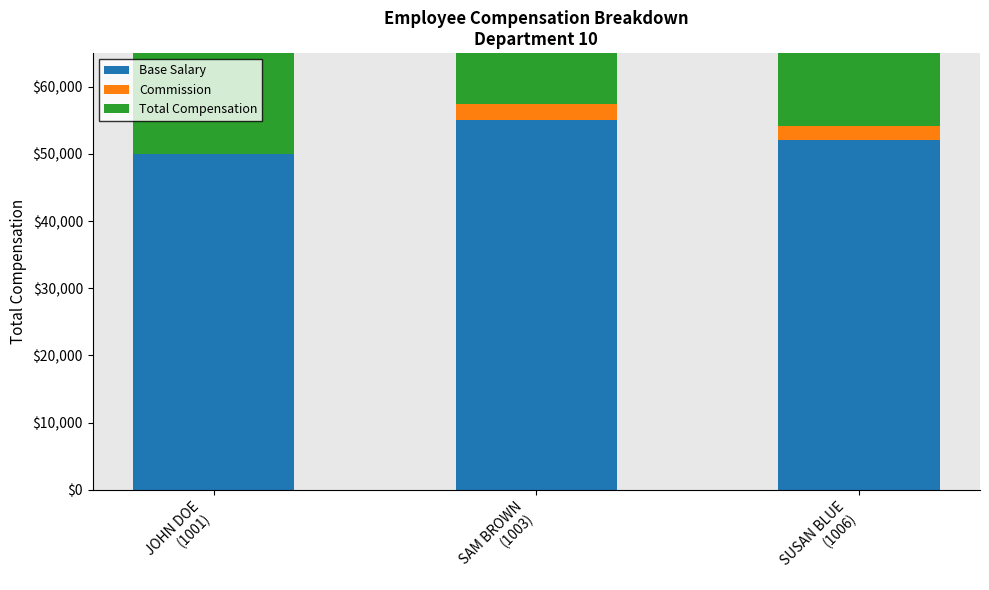

Reading left to right, what are all the values shown in this chart?

Base Salary: 50000	55000	52000
Commission: 10	2500	2200
Total Compensation: 50010	57500	54200